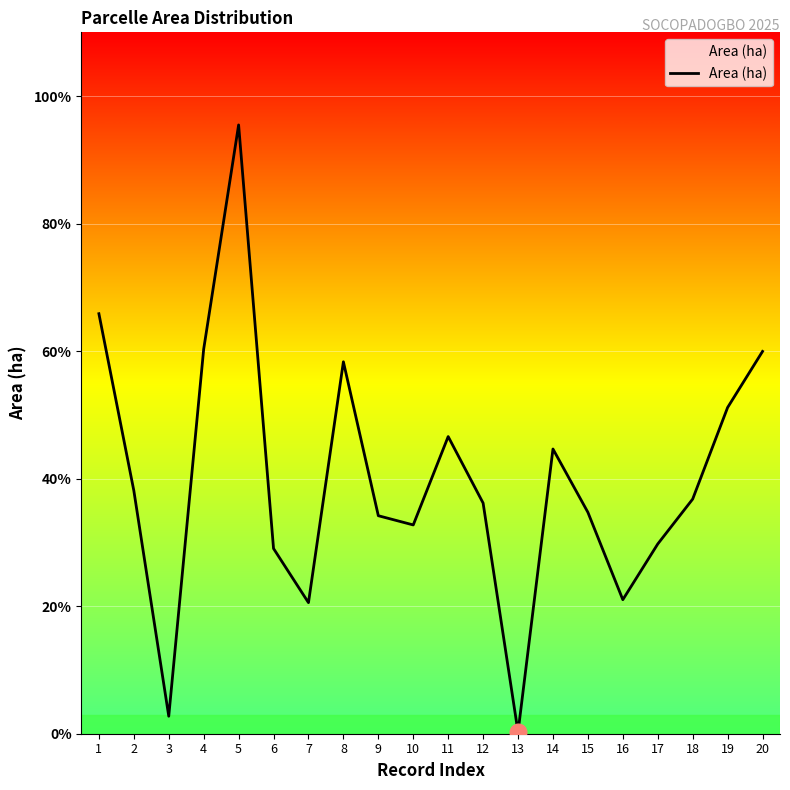

Reading left to right, extract all data points from this chart.

3.3	1.9	0.1	3.0	4.8	1.5	1.0	2.9	1.7	1.6	2.3	1.8	0.0	2.2	1.7	1.1	1.5	1.8	2.6	3.0